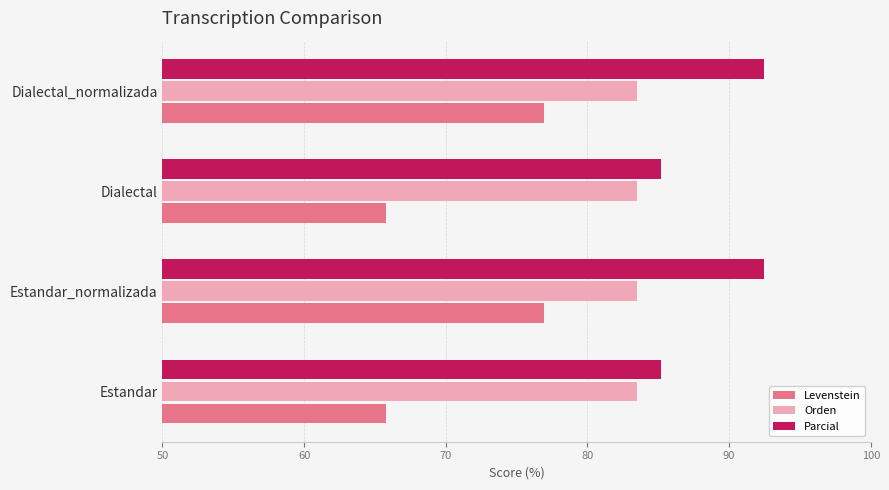

What is the lowest value of the Orden series?

83.5